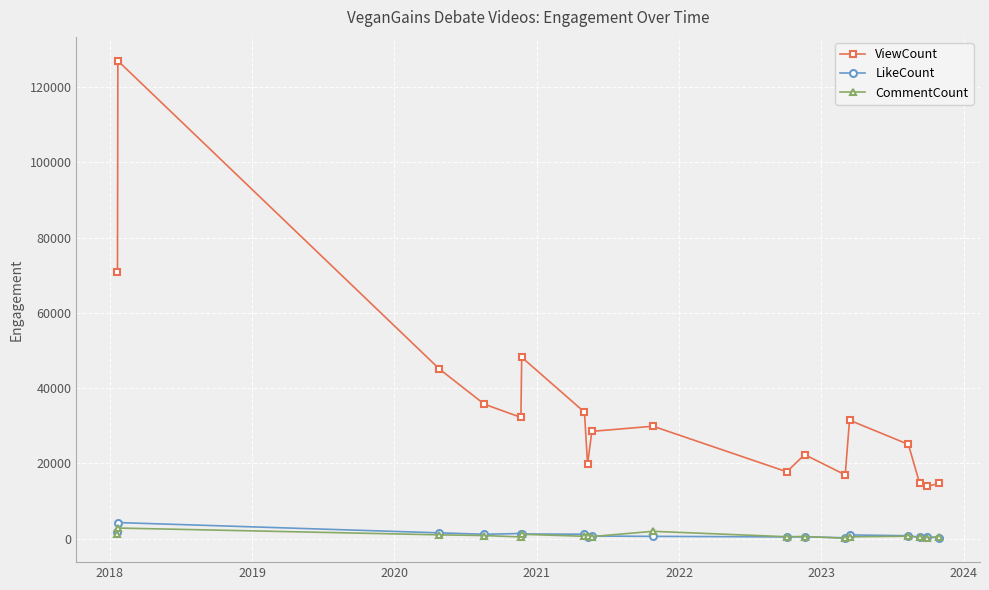

Which series has the largest total across all categories?

ViewCount